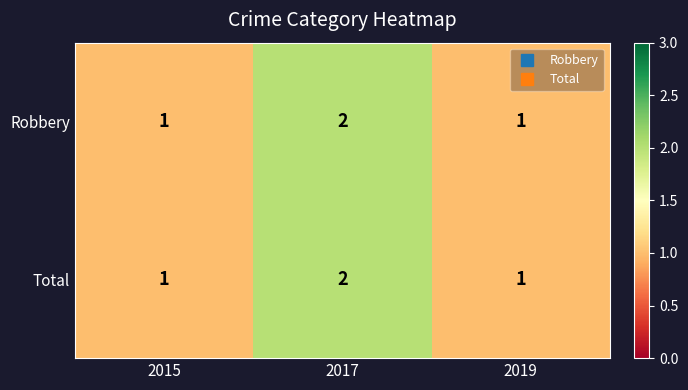

What is the sum of all Total values?

4